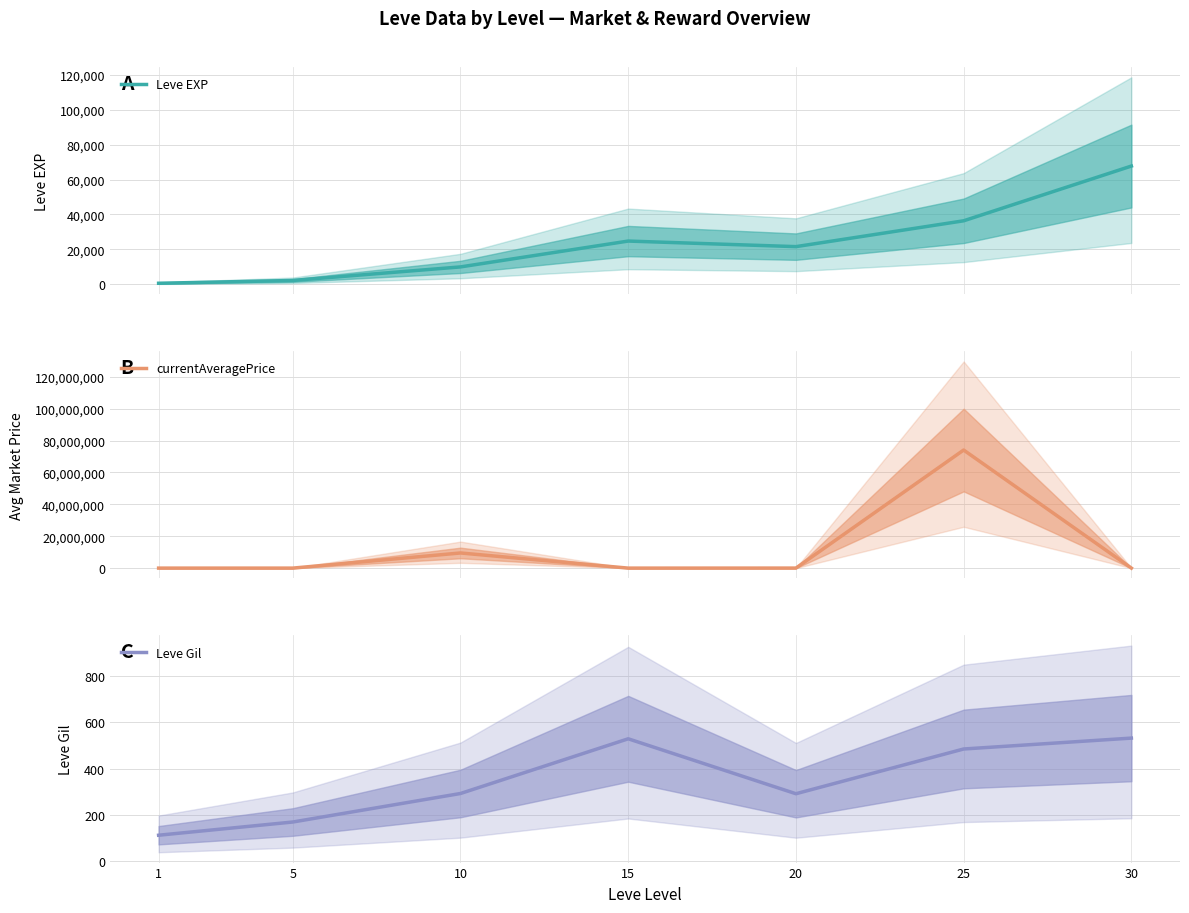

Does the chart have visible grid lines?

Yes